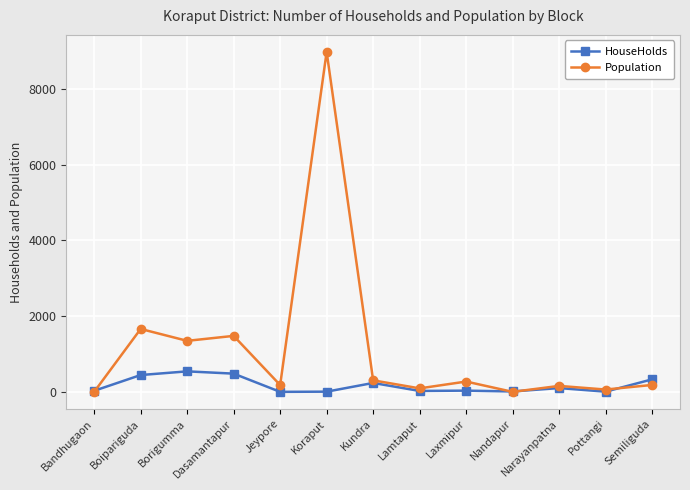

List the series in order of their peak value, lowest first.

HouseHolds, Population